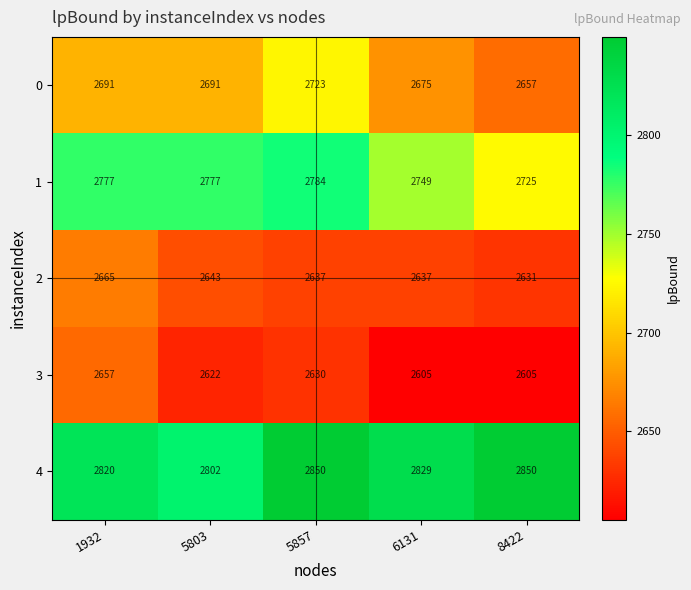

What is the average value of the 4 series?

2830